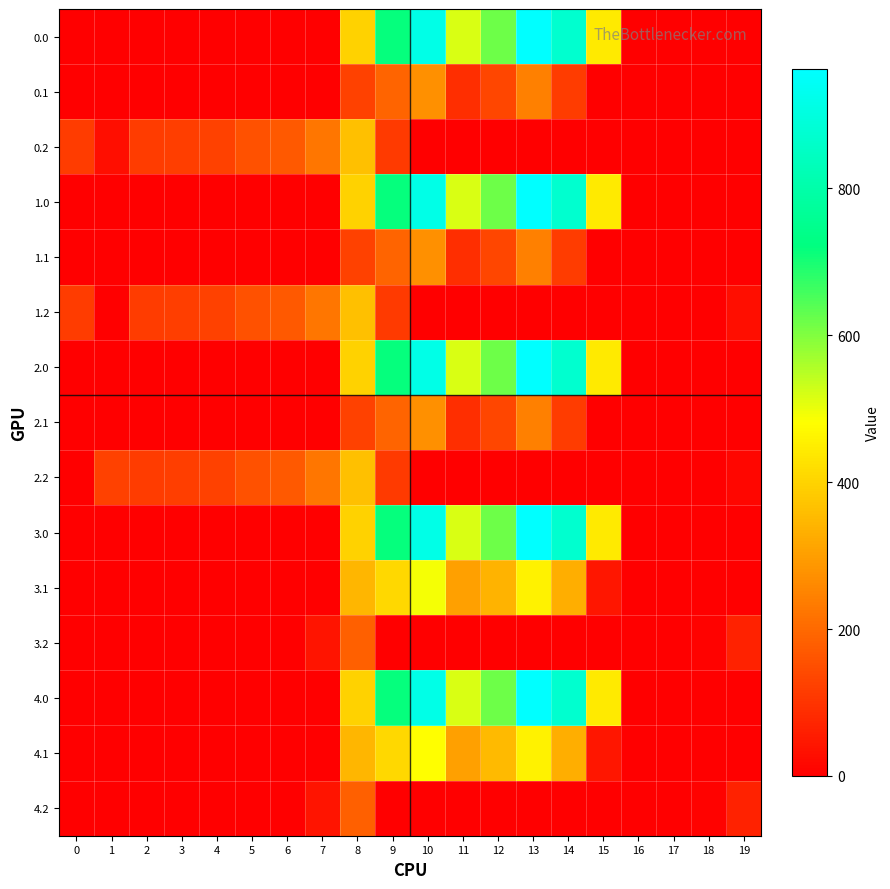

Between 10 and 12, which is larger?

10